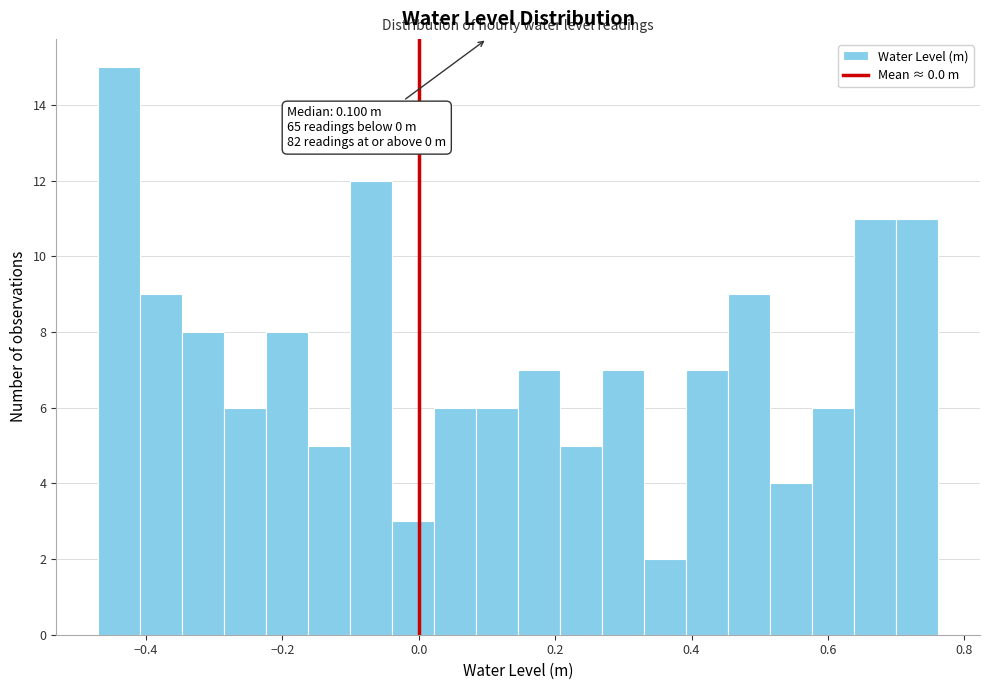

Around what value on the x-axis is the tallest bar? Give the approximate position of its centre, as read against the axis.

-0.44